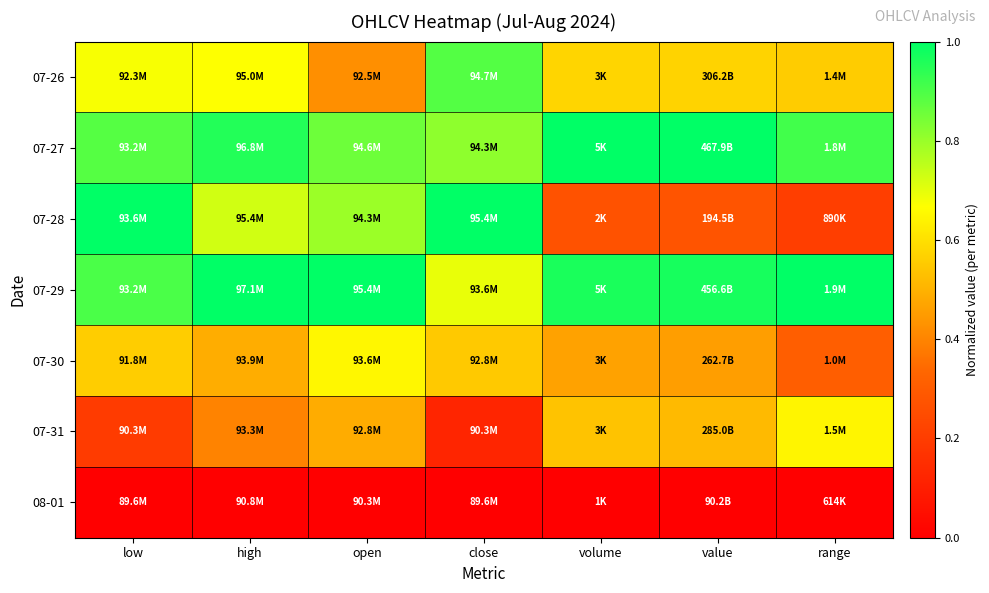

Reading left to right, list all the values displayed in this chart.

07-26: low=0.7	high=0.7	open=0.4	close=0.9	volume=0.6	value=0.6	range=0.6
07-27: low=0.9	high=1.0	open=0.9	close=0.8	volume=1.0	value=1.0	range=0.9
07-28: low=1.0	high=0.7	open=0.8	close=1.0	volume=0.3	value=0.3	range=0.2
07-29: low=0.9	high=1.0	open=1.0	close=0.7	volume=1.0	value=1.0	range=1.0
07-30: low=0.6	high=0.5	open=0.6	close=0.6	volume=0.5	value=0.5	range=0.3
07-31: low=0.2	high=0.4	open=0.5	close=0.1	volume=0.5	value=0.5	range=0.6
08-01: low=0.0	high=0.0	open=0.0	close=0.0	volume=0.0	value=0.0	range=0.0